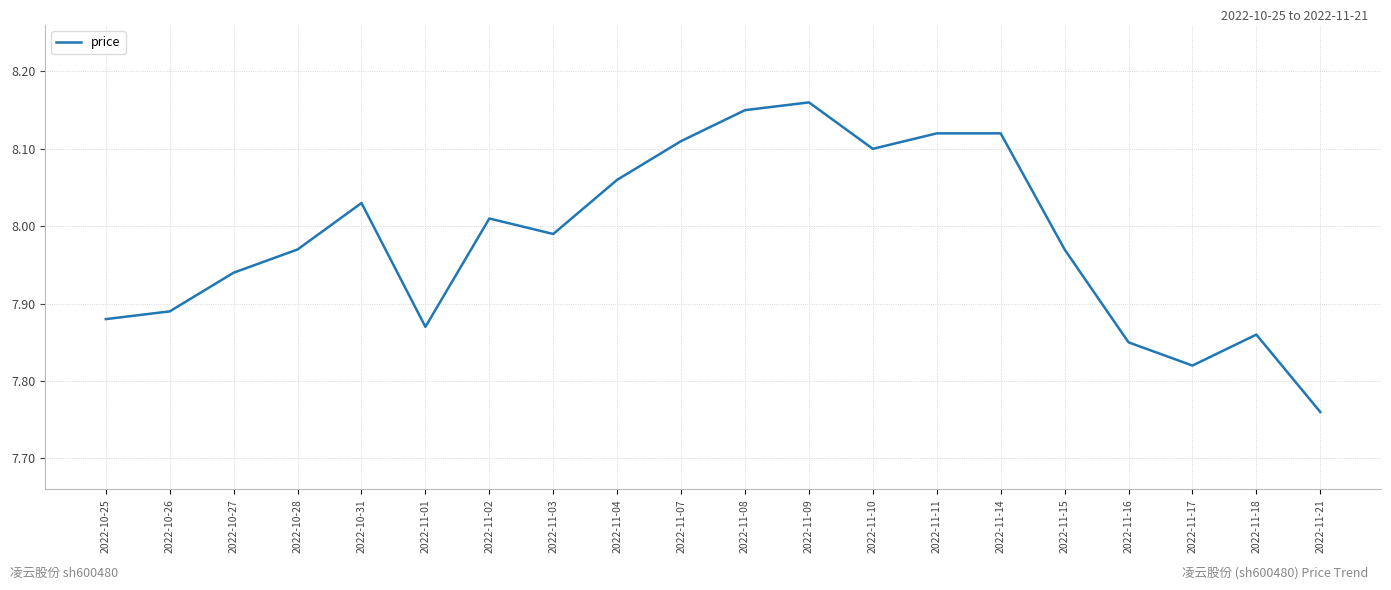

Which category has the lowest value across all series?

2022-11-21